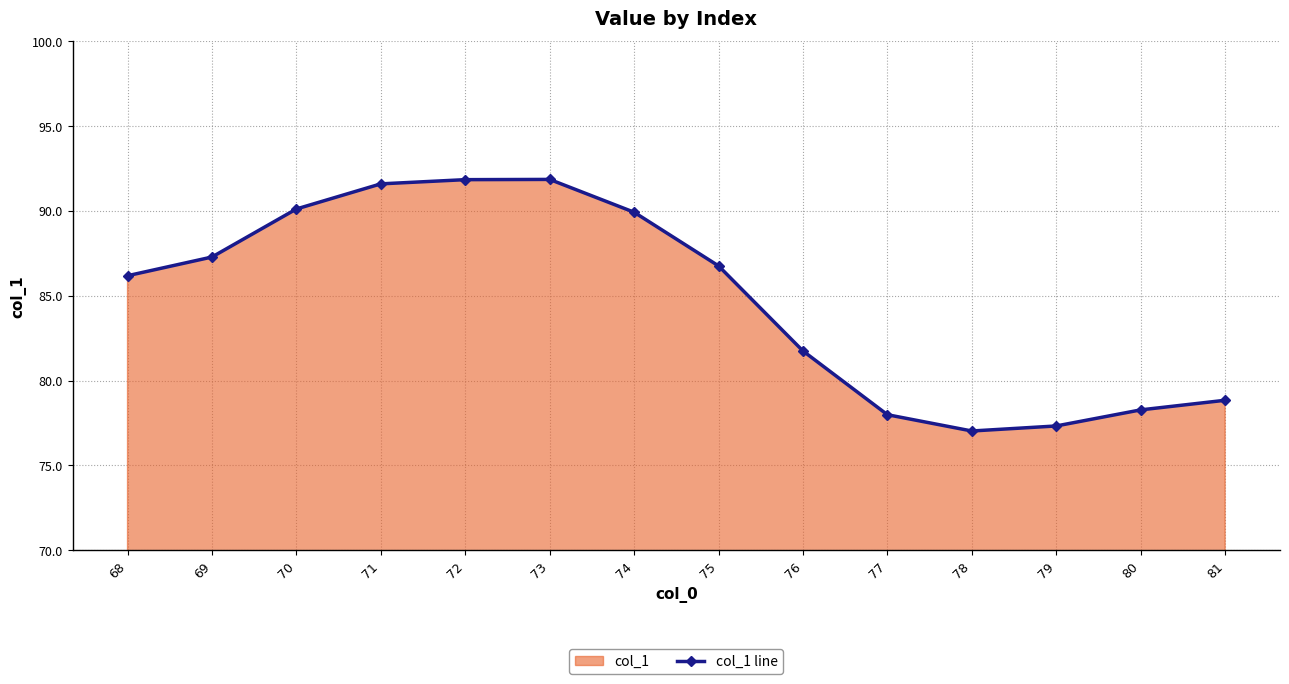

How many lines are shown in the chart?

1